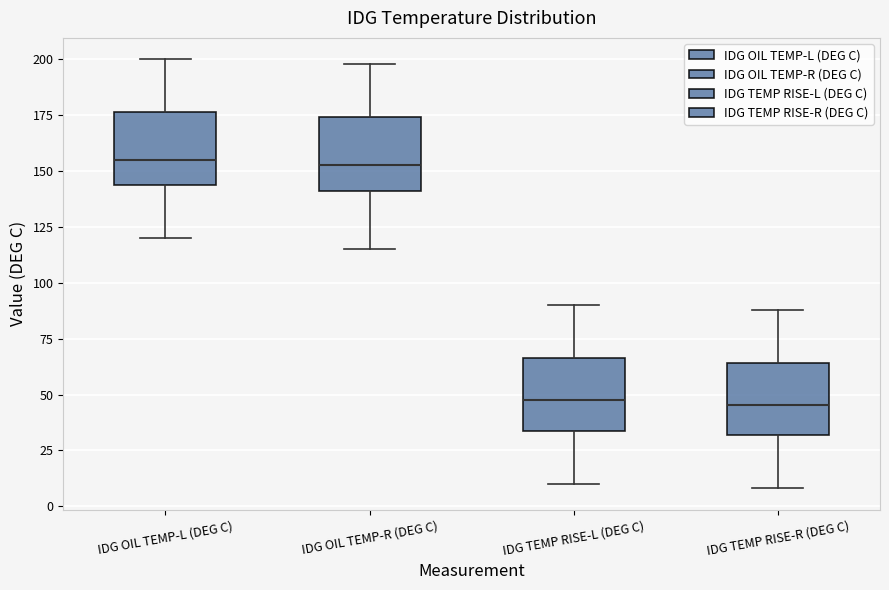

Reading left to right, transcribe this box plot: for each box, give where its median line is, the range the box spans, and where its two whiskers end, as read against the y-axis. The values are not printed on the chart, so give them approximately, as read against the axis.

IDG OIL TEMP-L (DEG C): median 155, box 145 to 175, whiskers 120 to 200
IDG OIL TEMP-R (DEG C): median 155, box 140 to 175, whiskers 115 to 200
IDG TEMP RISE-L (DEG C): median 50, box 35 to 65, whiskers 10 to 90
IDG TEMP RISE-R (DEG C): median 45, box 30 to 65, whiskers 10 to 90